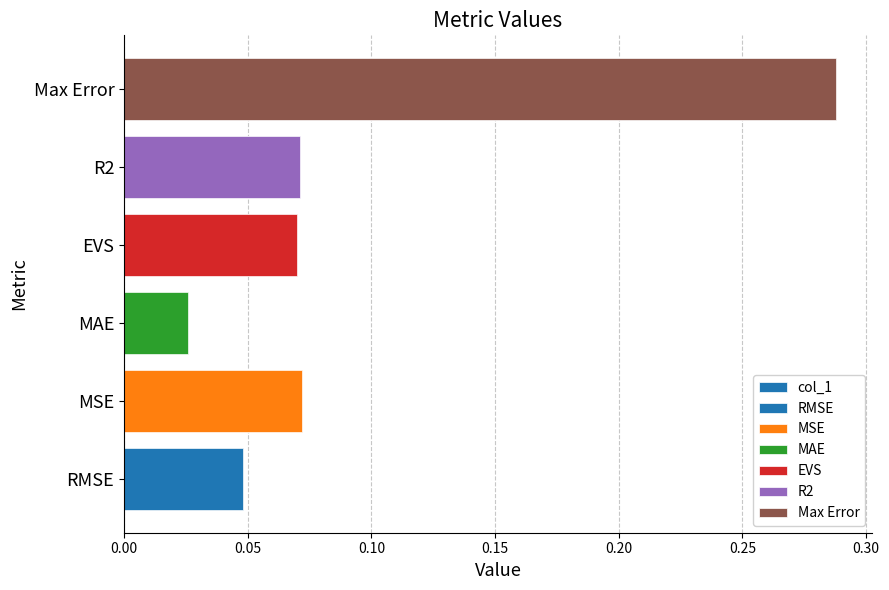

Between R2 and Max Error, which is larger?

Max Error